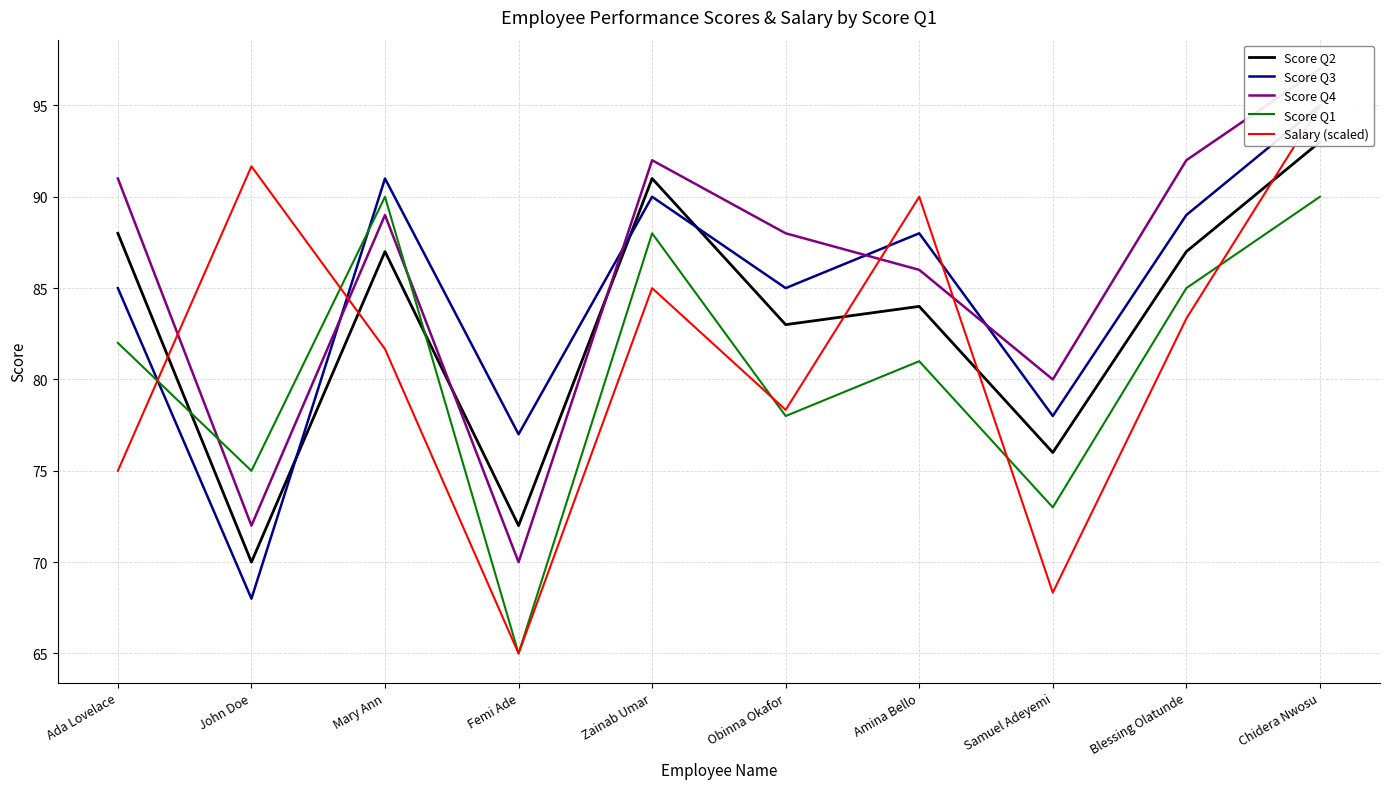

How many lines are shown in the chart?

5